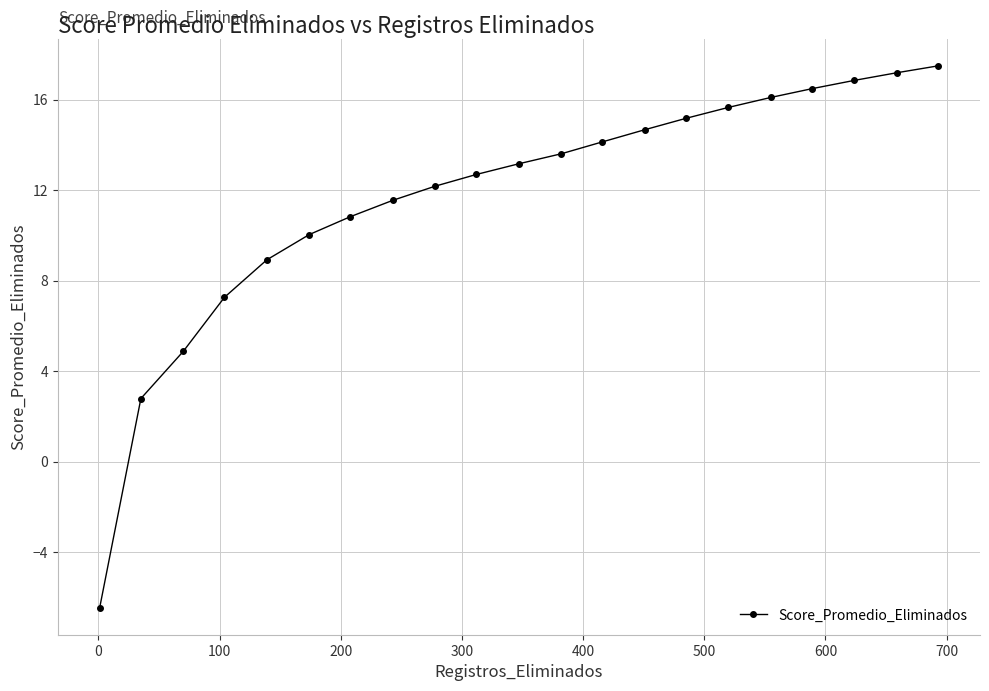

What is the value of the 5th point from the left?

8.9